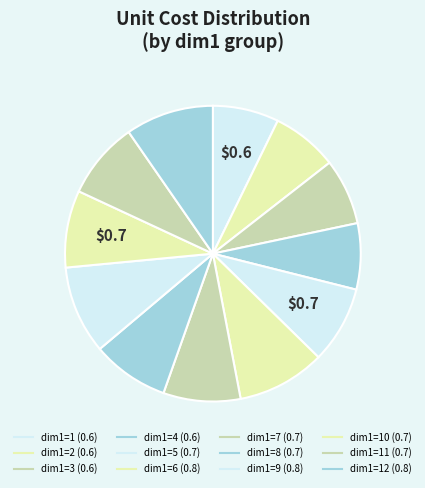

How many segments does this pie chart have?

12